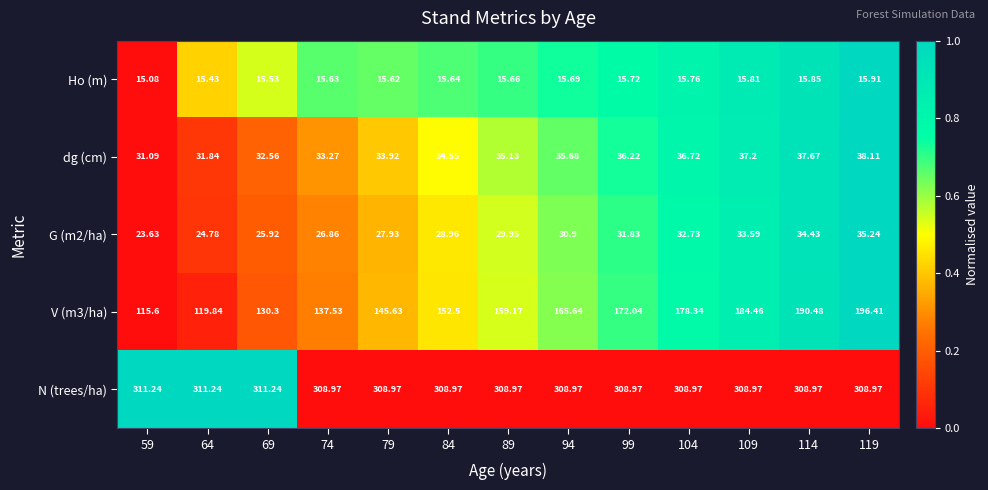

What is the difference between the highest and lowest values at 84?

293.3